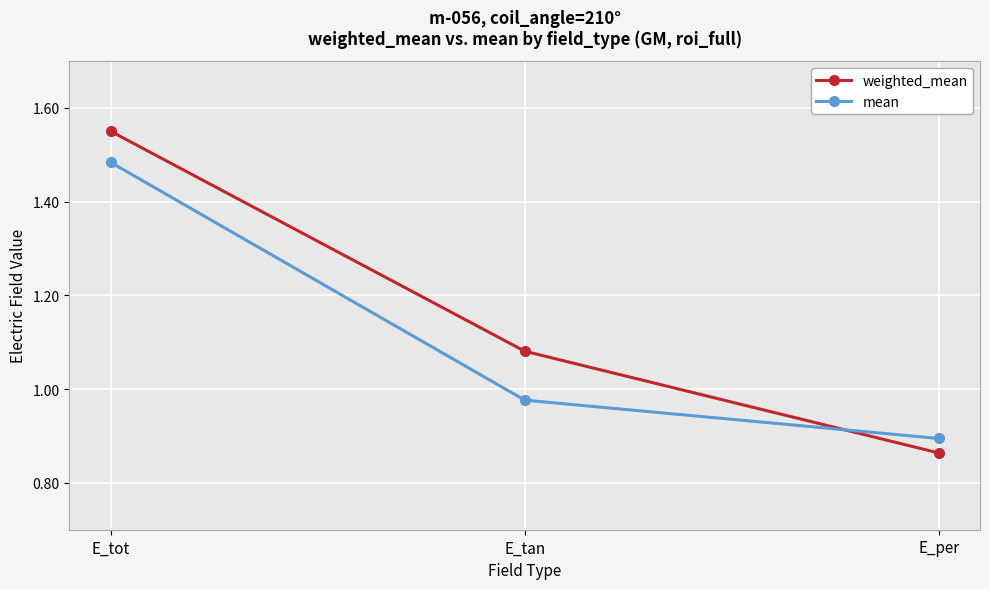

What position from the left is E_per?

3